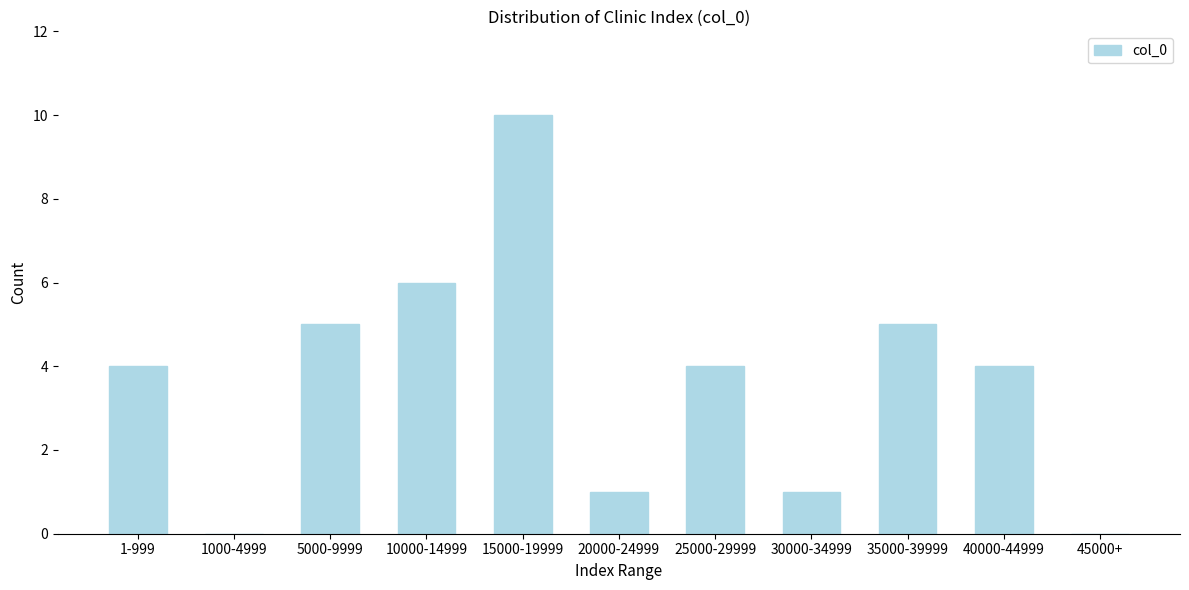

Reading left to right, extract all data points from this chart.

1-999=4	1000-4999=0	5000-9999=5	10000-14999=6	15000-19999=10	20000-24999=1	25000-29999=4	30000-34999=1	35000-39999=5	40000-44999=4	45000+=0